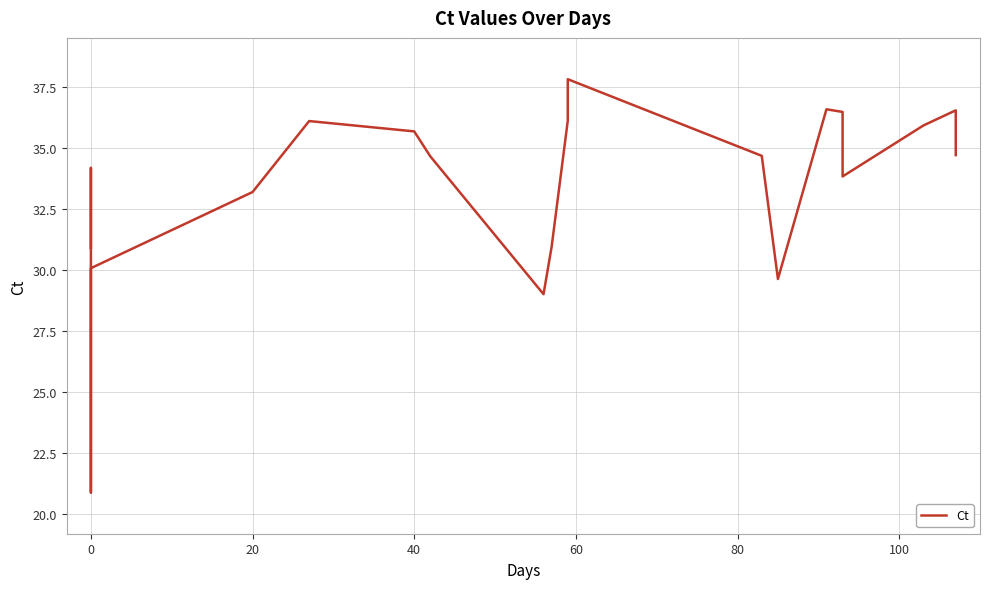

How many categories are shown in the chart?

21